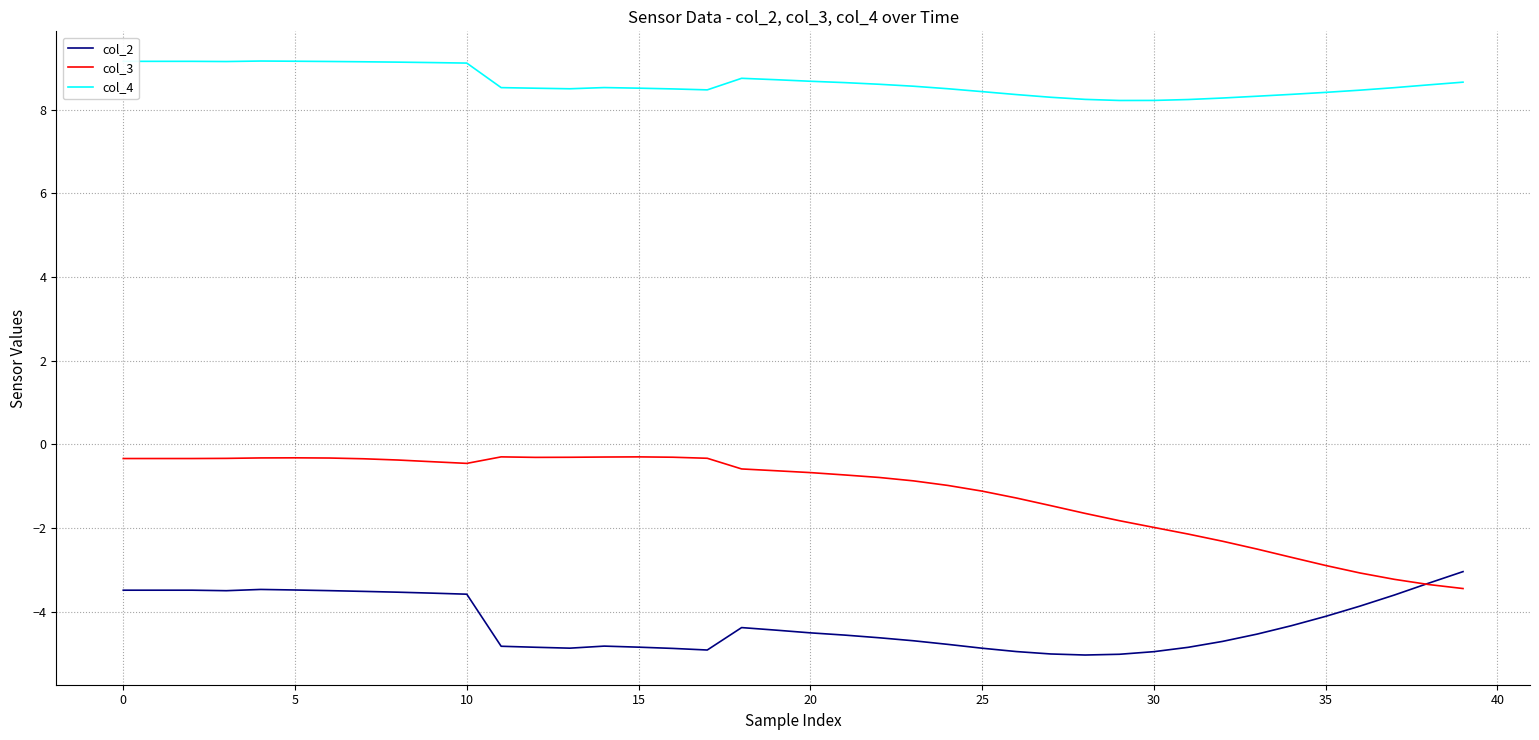

What is the maximum value for col_4?

9.2